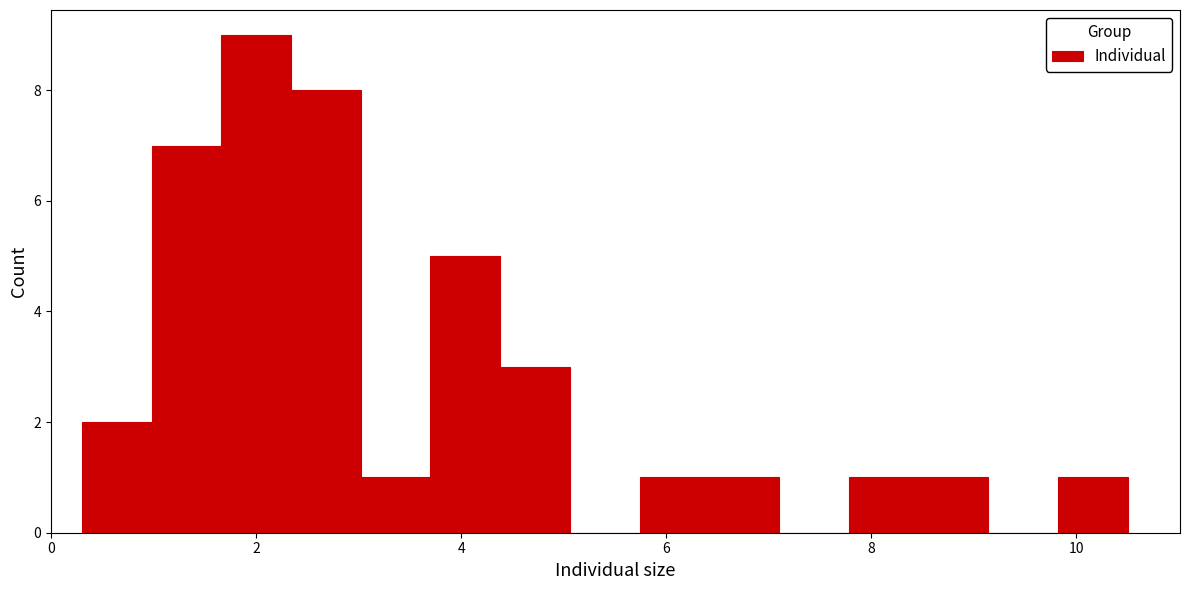

Around what value on the x-axis is the tallest bar? Give the approximate position of its centre, as read against the axis.

2.0